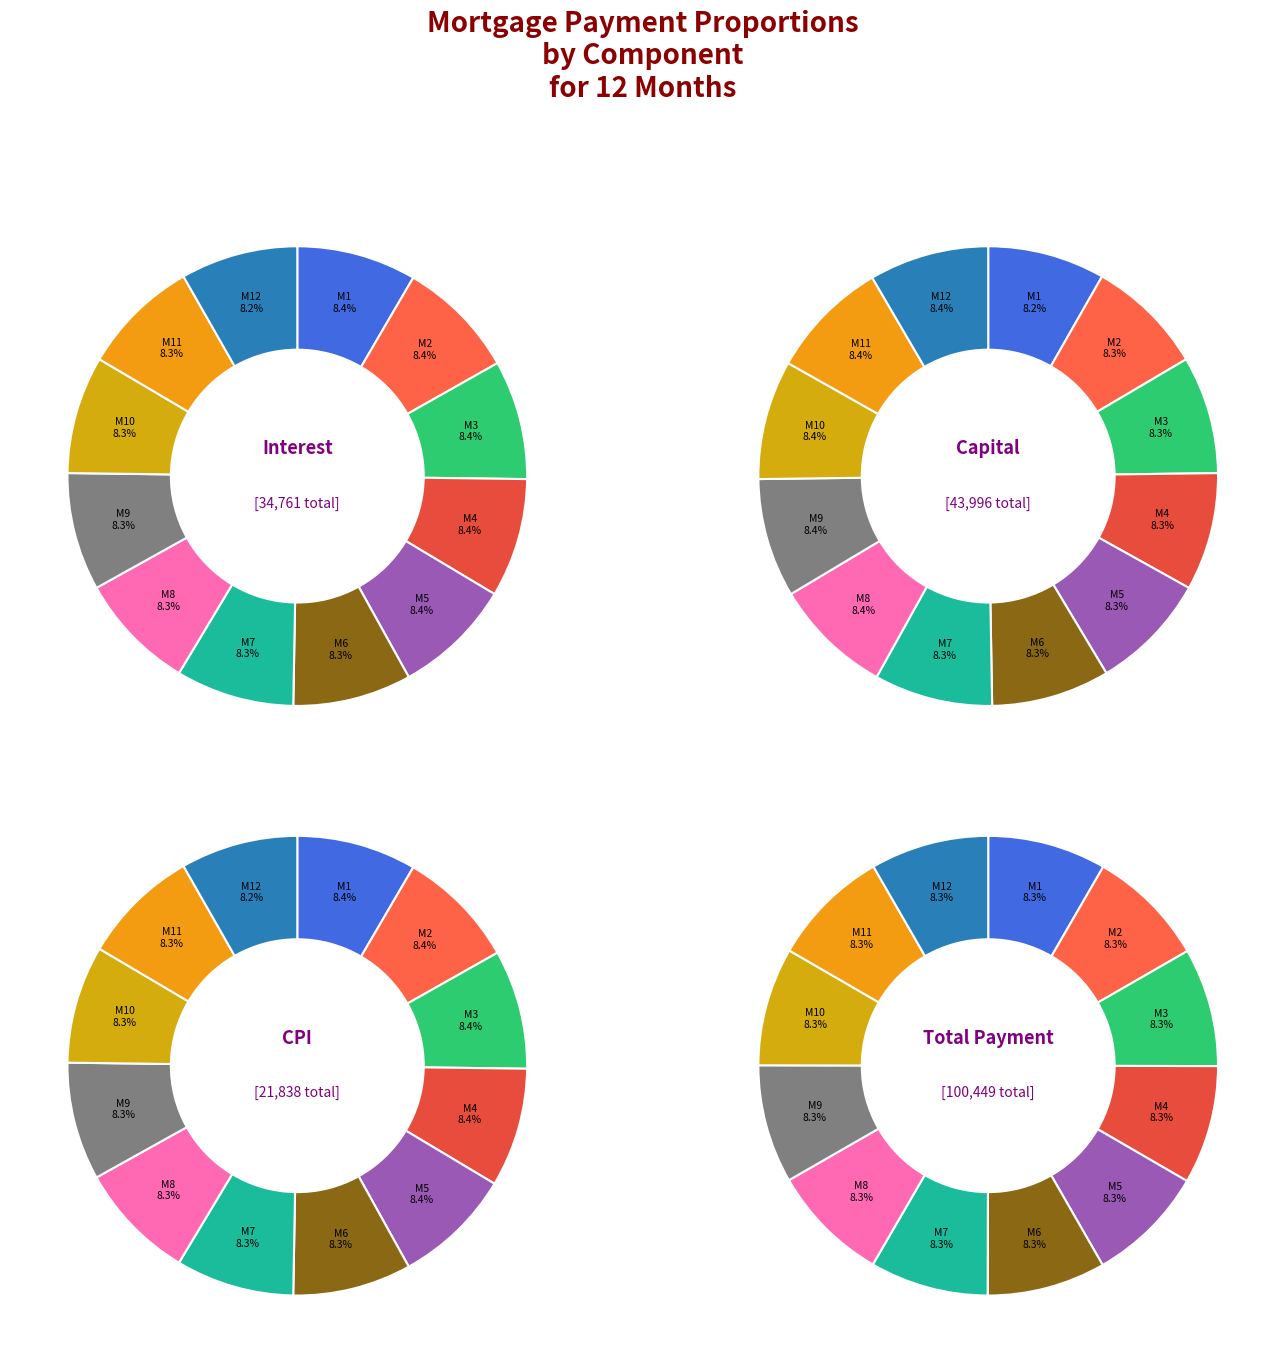

To the nearest percent, what is the combined percentage of Month 6 and Month 1?

17%